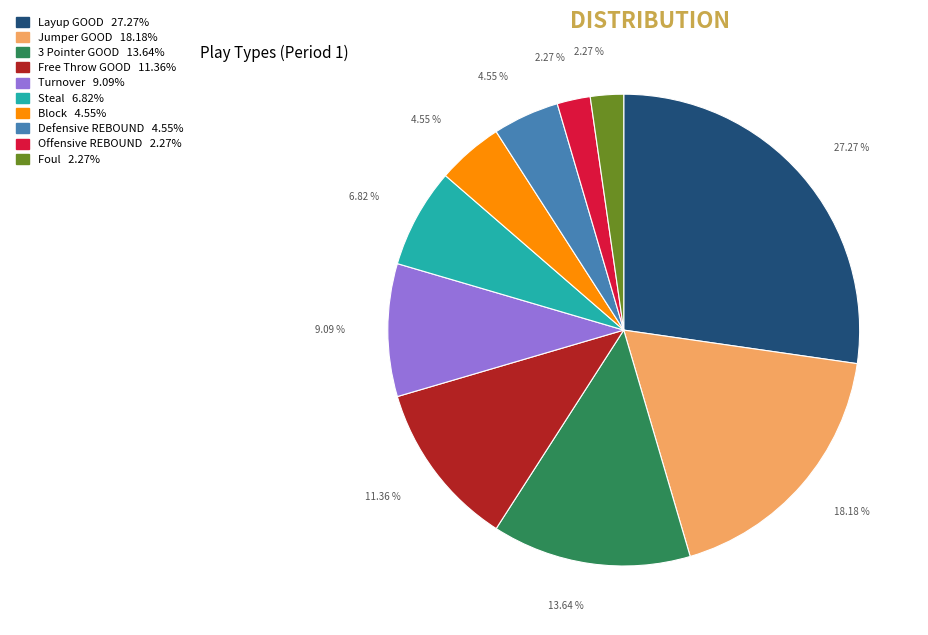

How many segments does this pie chart have?

10